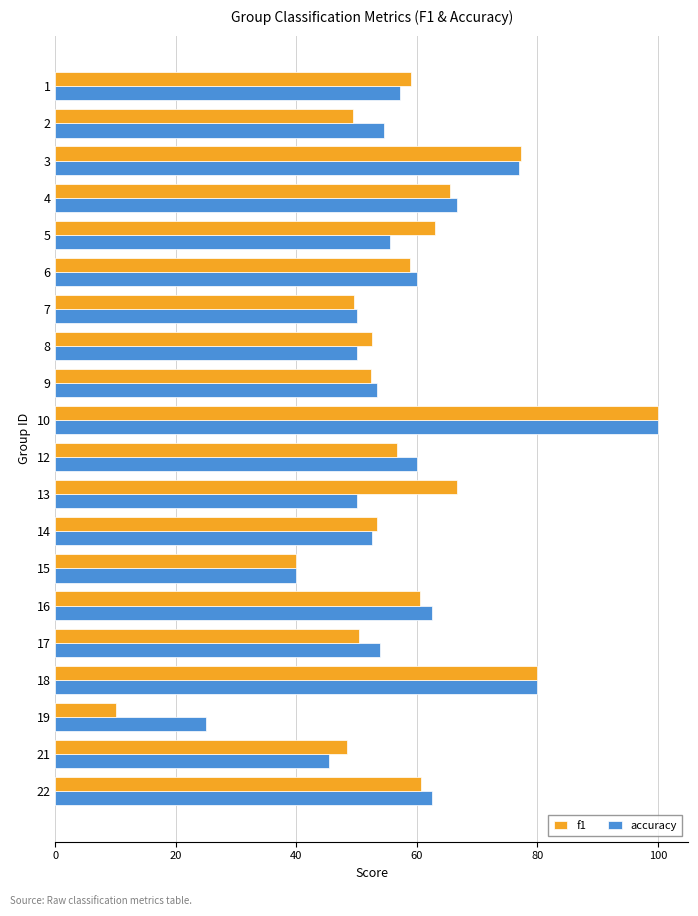

True or false: accuracy has a value of 0.2 at 7.

False